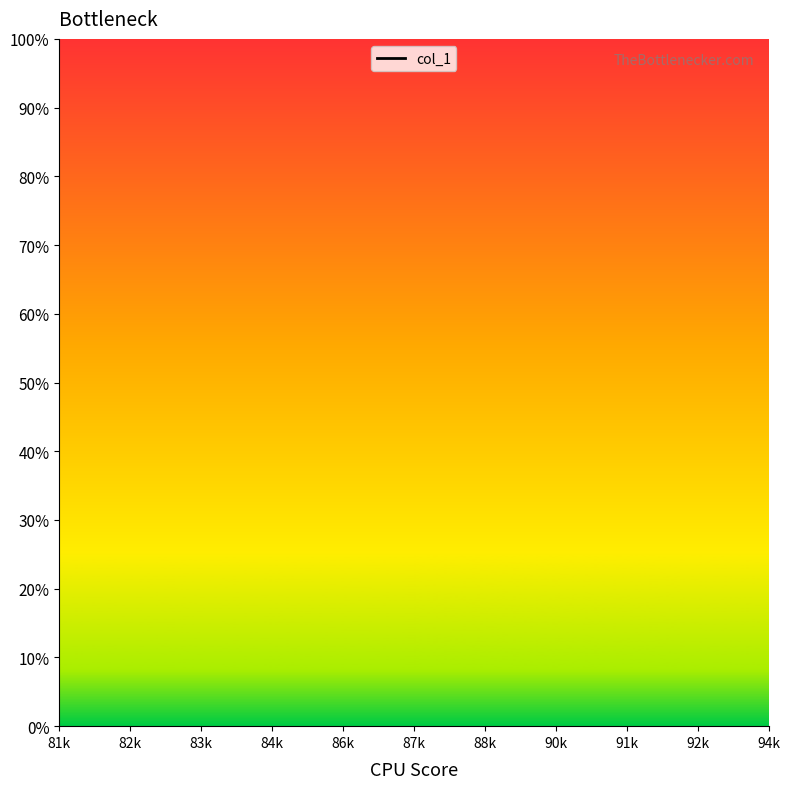

The value at 94k is nan. True or false?

False